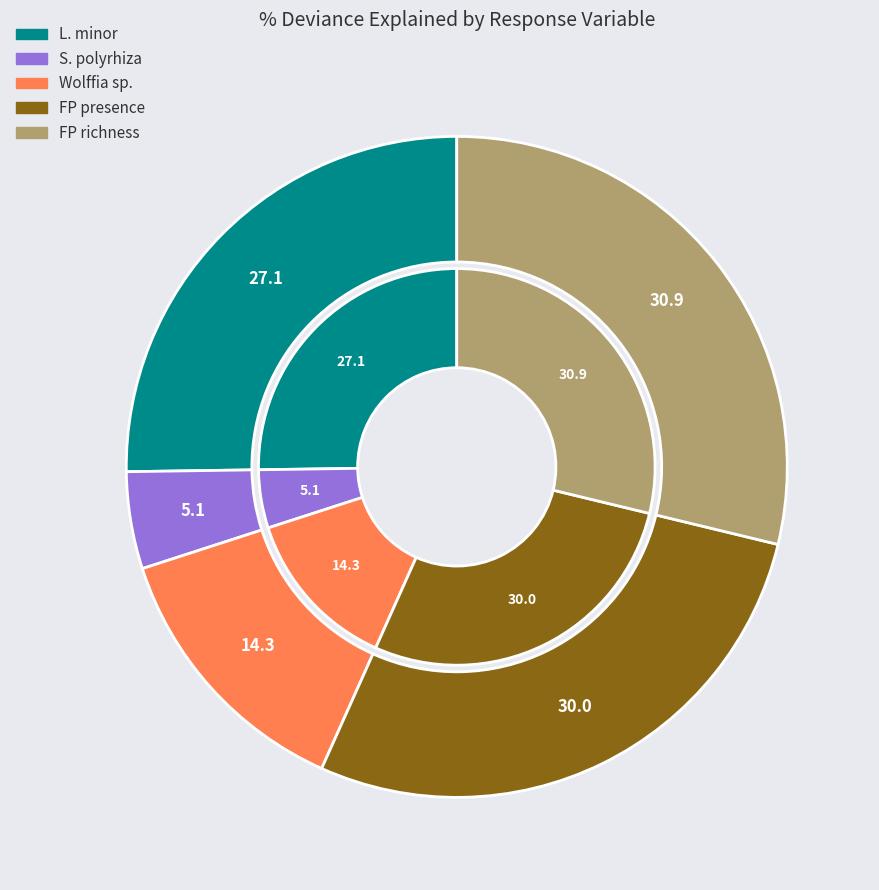

The FP presence slice represents 14% of the pie. True or false?

False